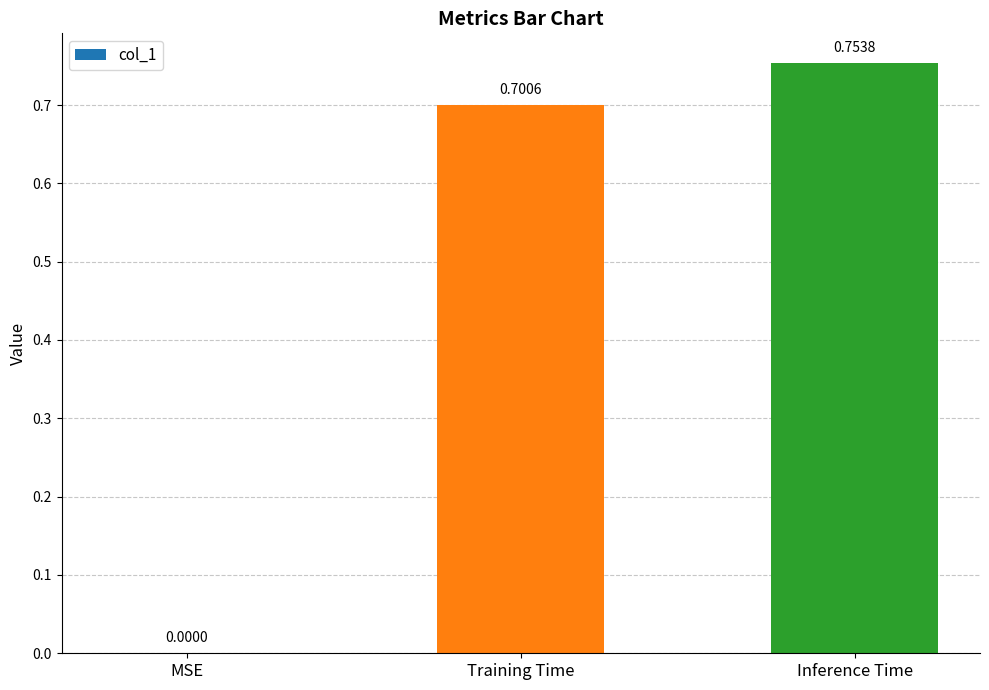

At which label is the value closest to 0?

MSE